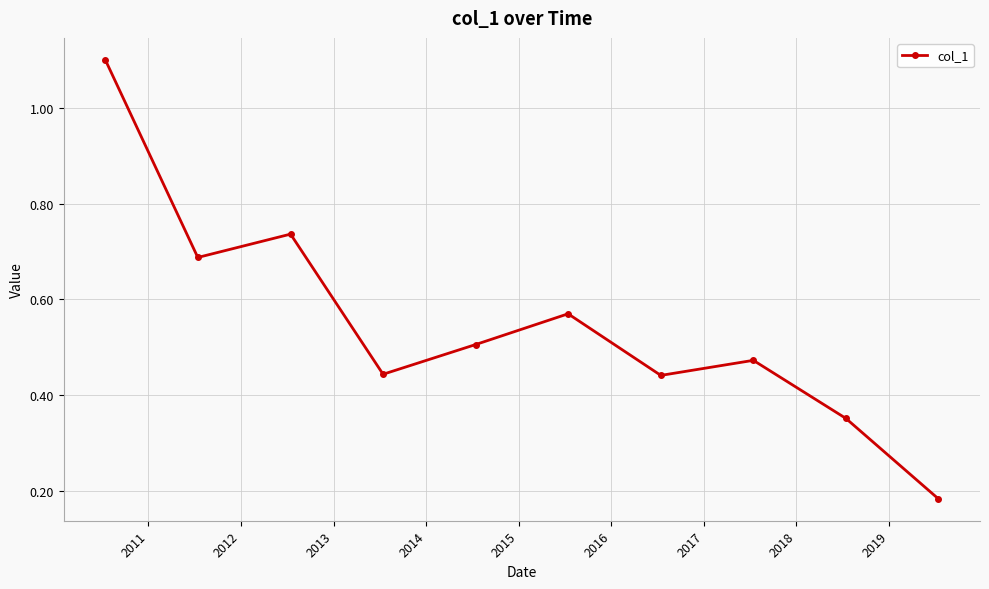

What is the difference between the maximum and minimum values?

0.9